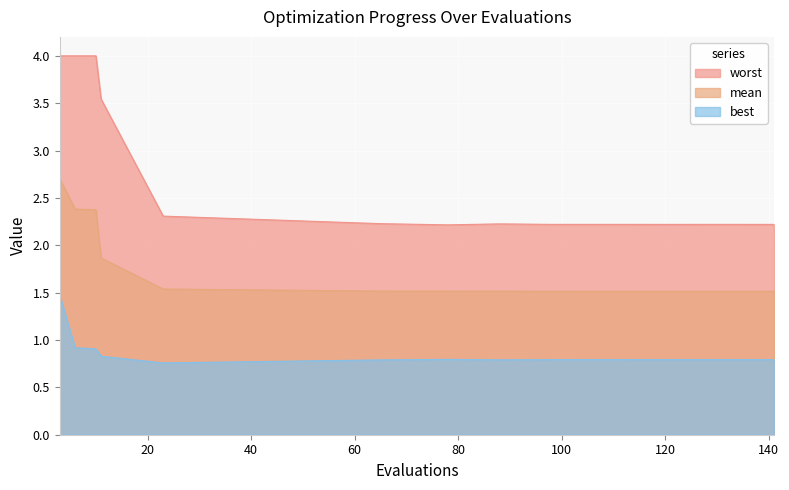

What is the sum of all mean values?

21.5